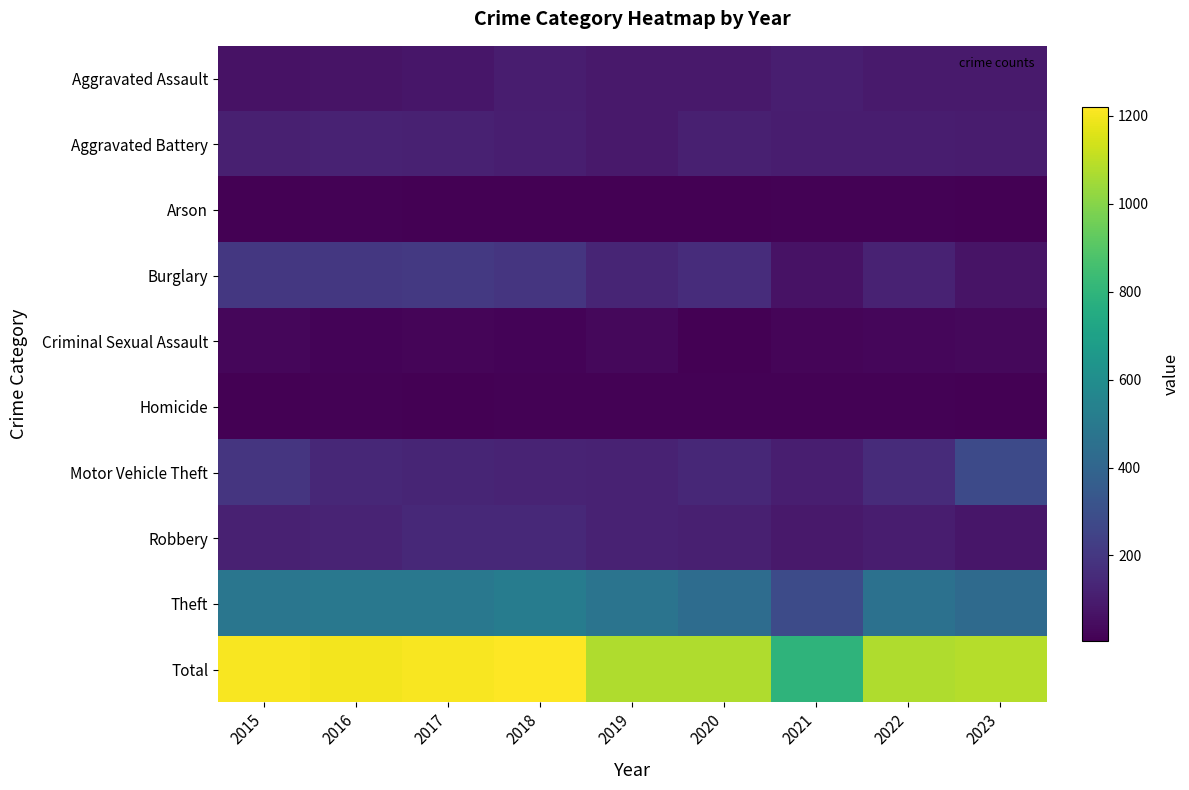

Which series has the largest range (max minus min)?

Total